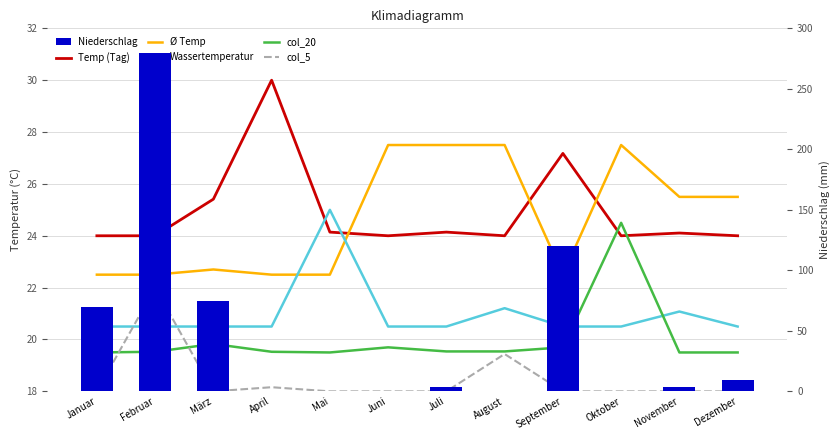

Rank the series at Mai from lowest to highest value.

Niederschlag, col_5, col_20, Ø Temp, Temp (Tag), Wassertemperatur